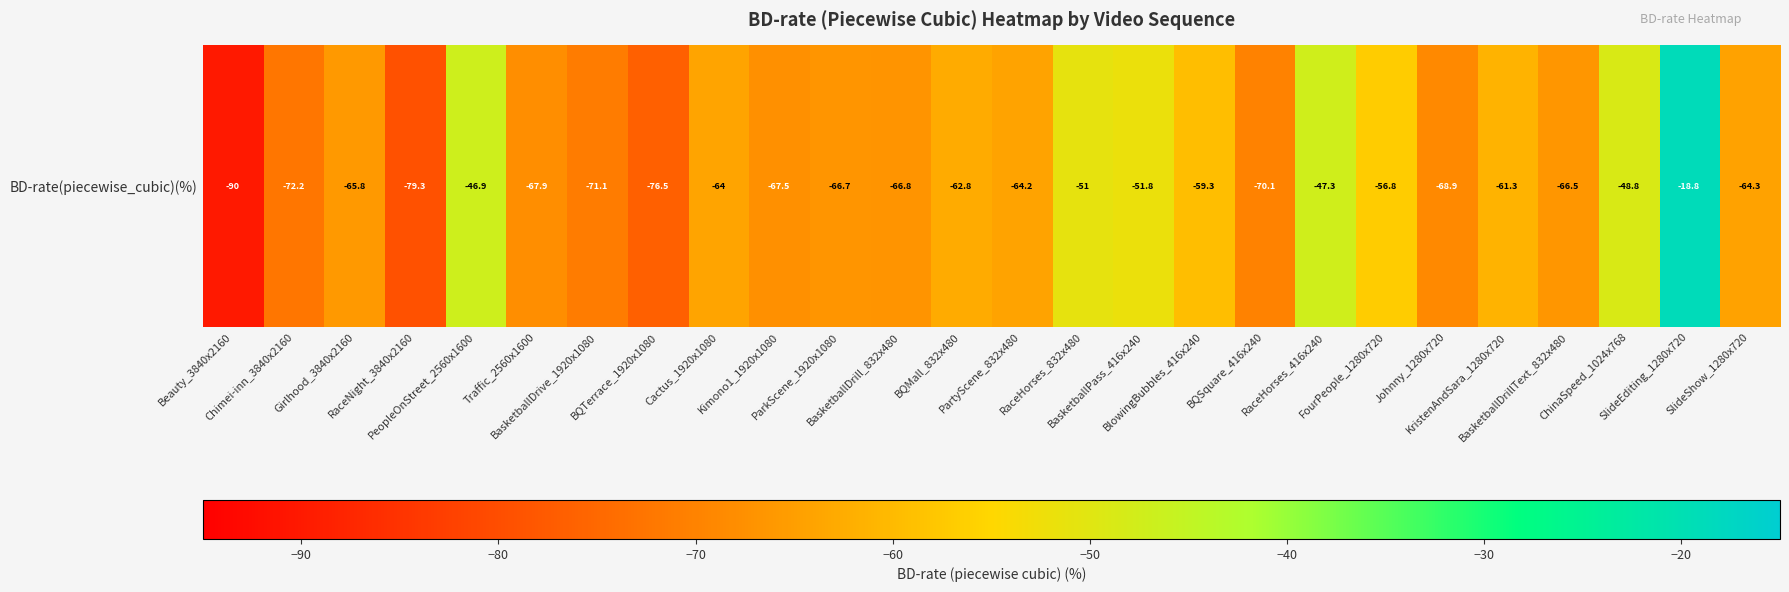

Which label corresponds to the smallest value in the chart?

Beauty_3840x2160